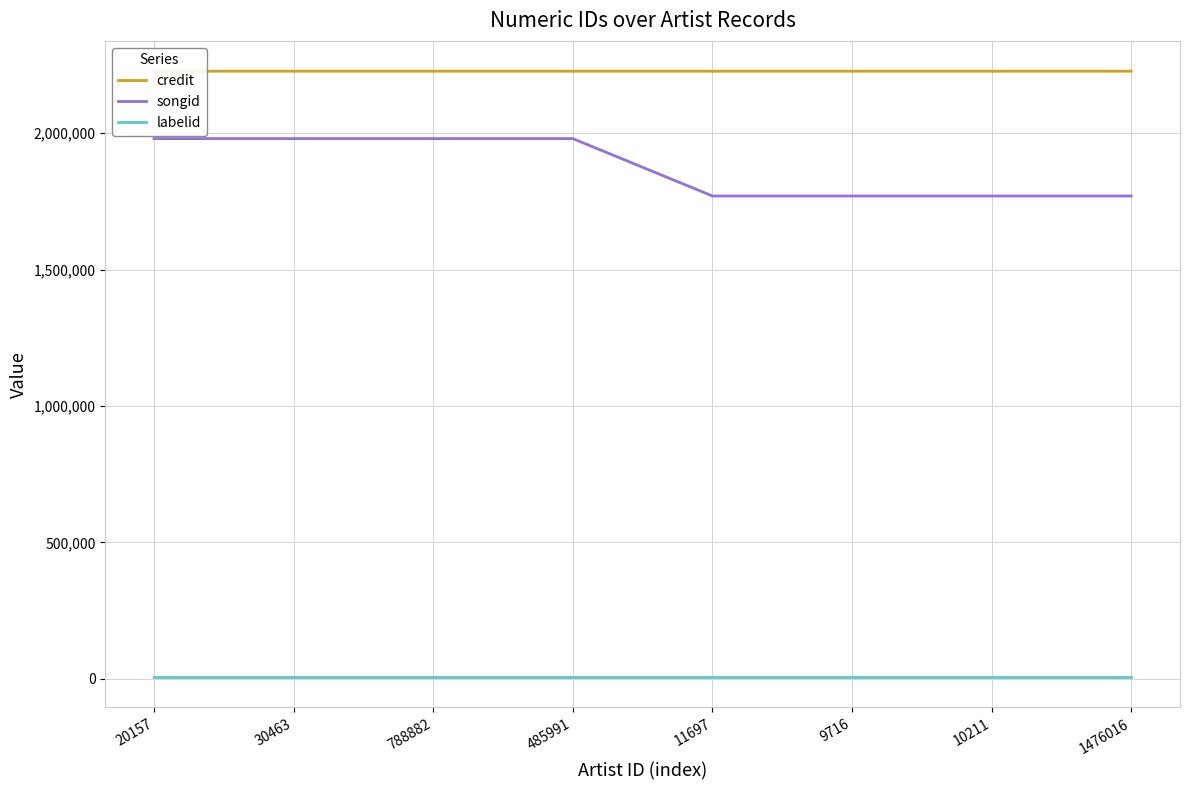

Is it true that songid equals 1769478 at 1476016?

True